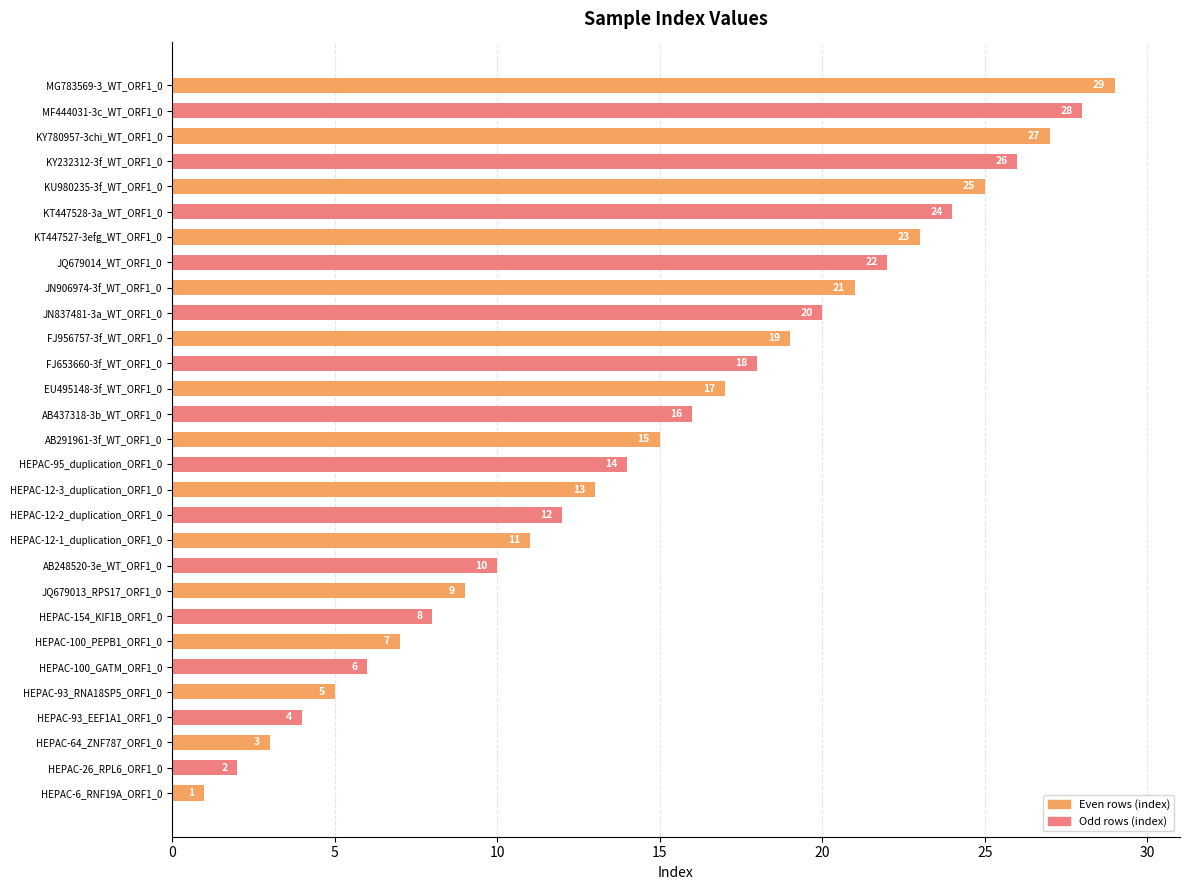

What is the ratio of the value at HEPAC-12-1_duplication_ORF1_0 to the value at HEPAC-100_GATM_ORF1_0?

1.8